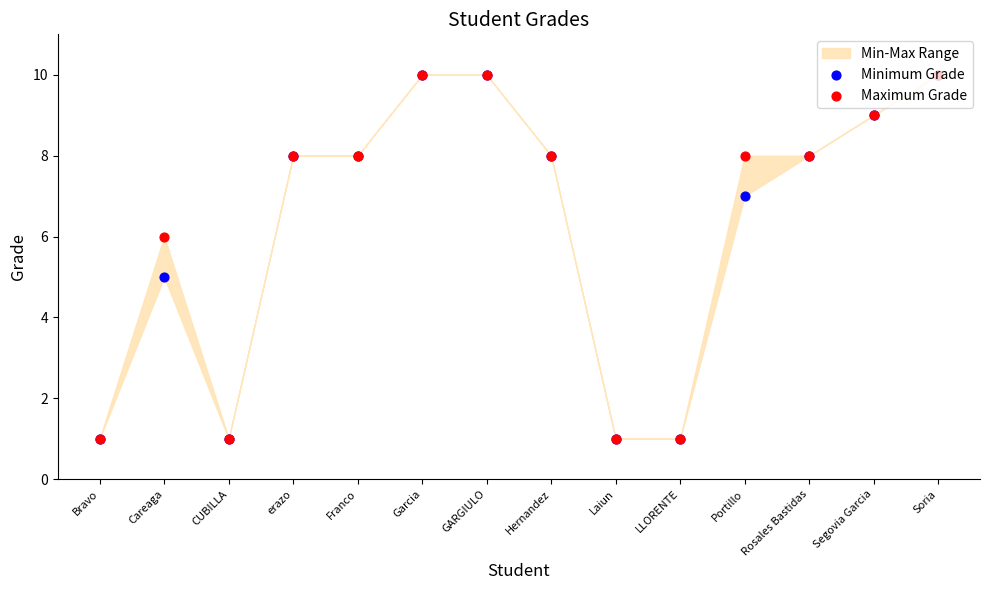

Which series contains the highest Y value?

Minimum Grade